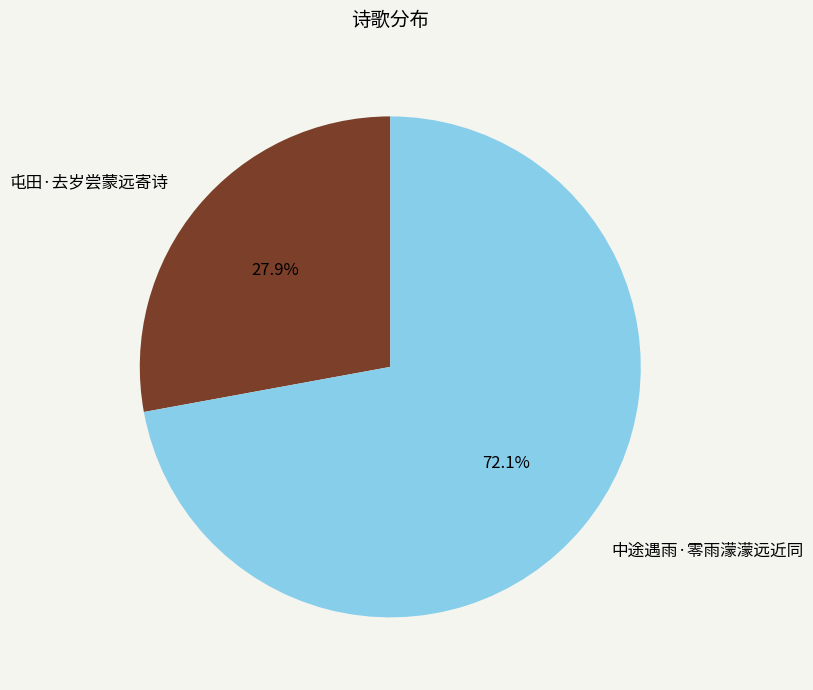

The 中途遇雨·零雨濛濛远近同 slice represents 65% of the pie. True or false?

False